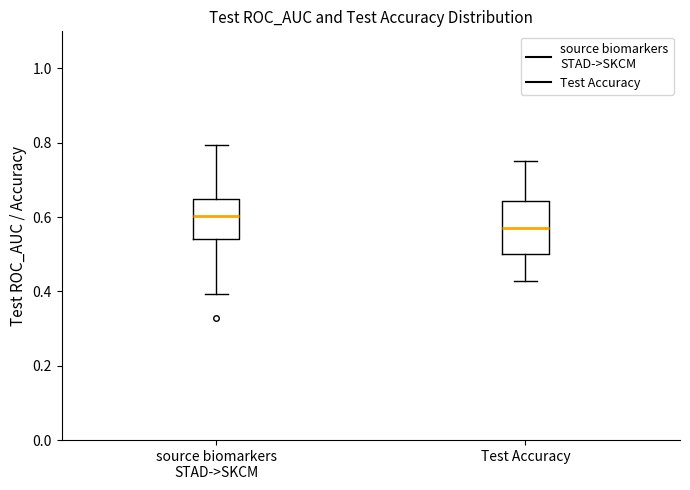

Comparing the boxes themselves (not the whiskers), which one is the tallest?

Test Accuracy